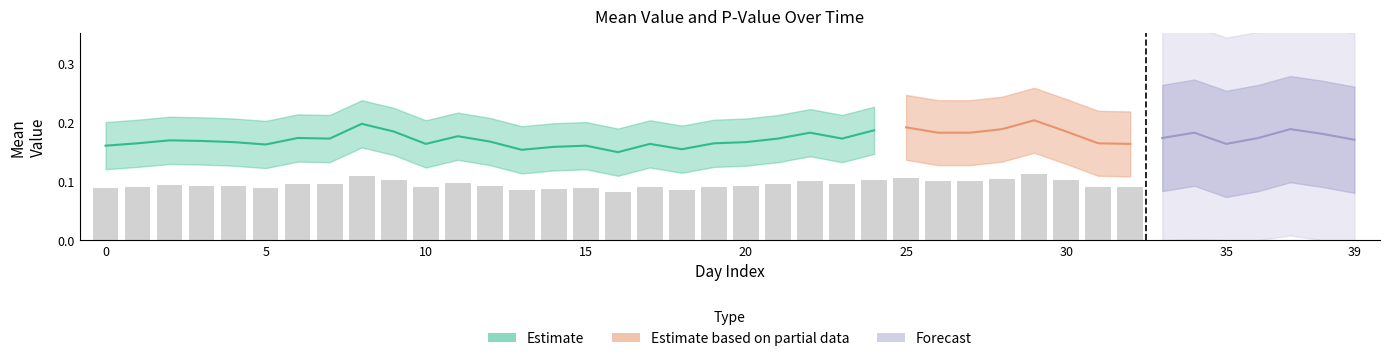

Which has a higher value, 4 or 6?

6